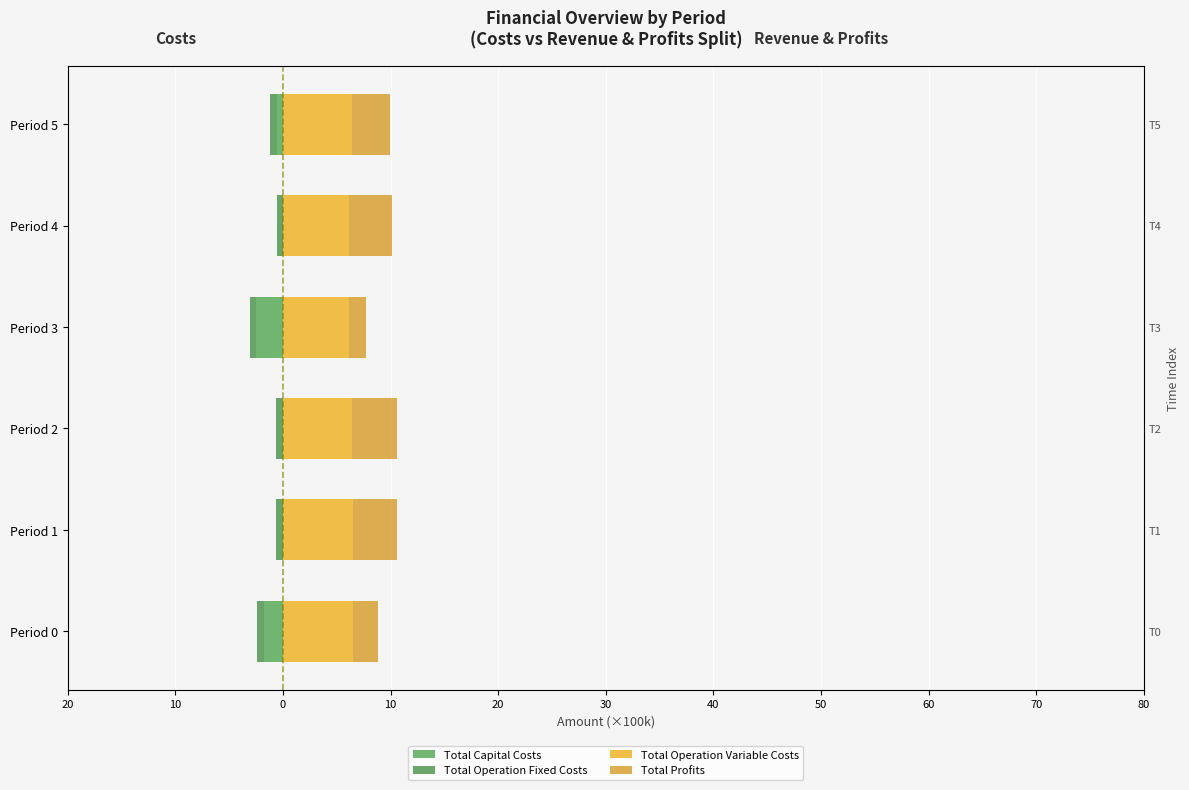

How many distinct data groups are displayed?

4